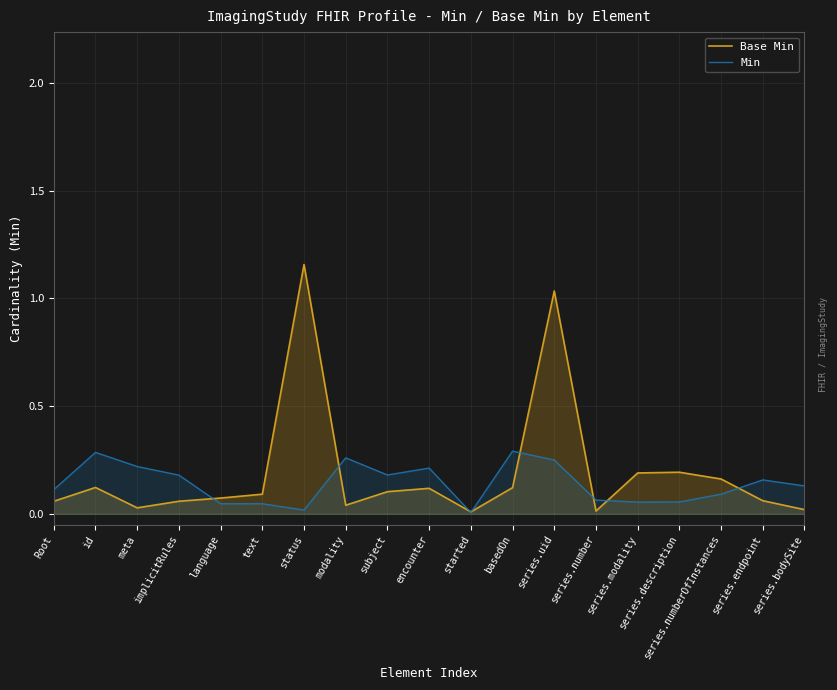

What is the sum of the Base Min values at series.modality and status?

1.3